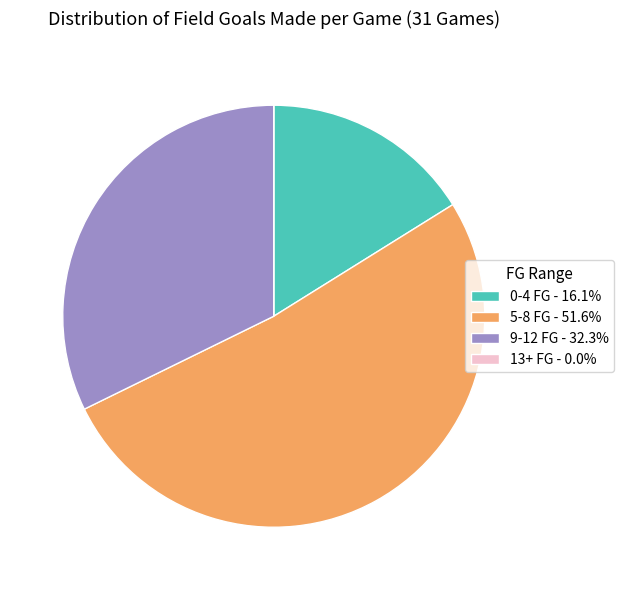

Is the sum of 9-12 FG - 32.3% and 5-8 FG - 51.6% greater than half?

Yes